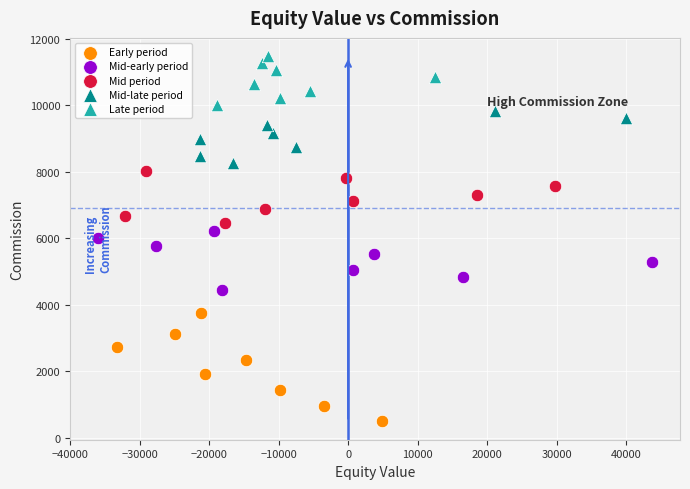

Which series has the largest Y range (max minus min)?

Early period